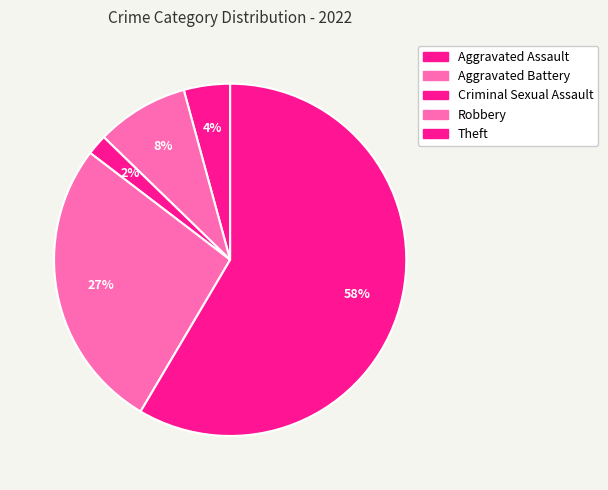

How many segments does this pie chart have?

5